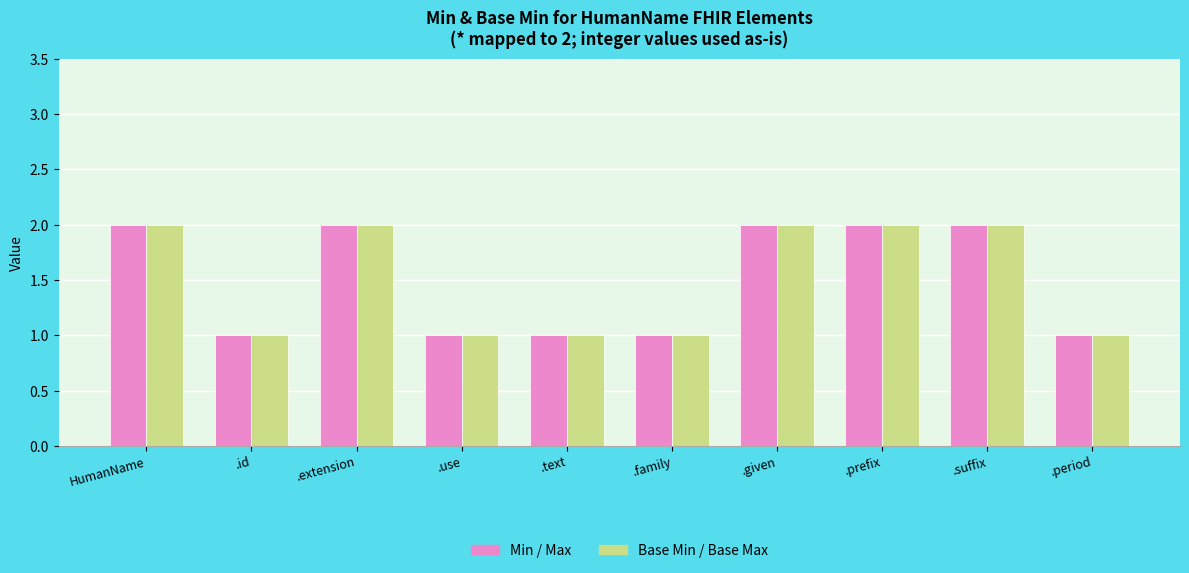

What is the total value across all series at HumanName?

4